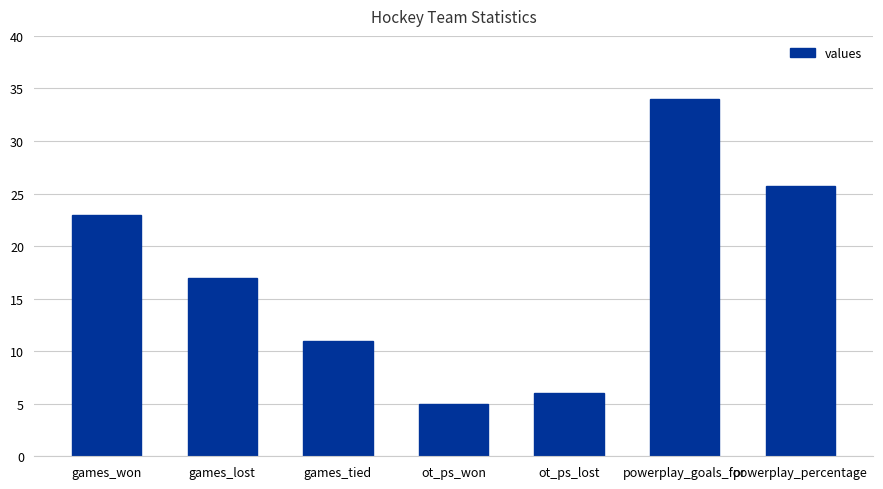

Reading left to right, list all the values displayed in this chart.

23.0	17.0	11.0	5.0	6.0	34.0	25.8